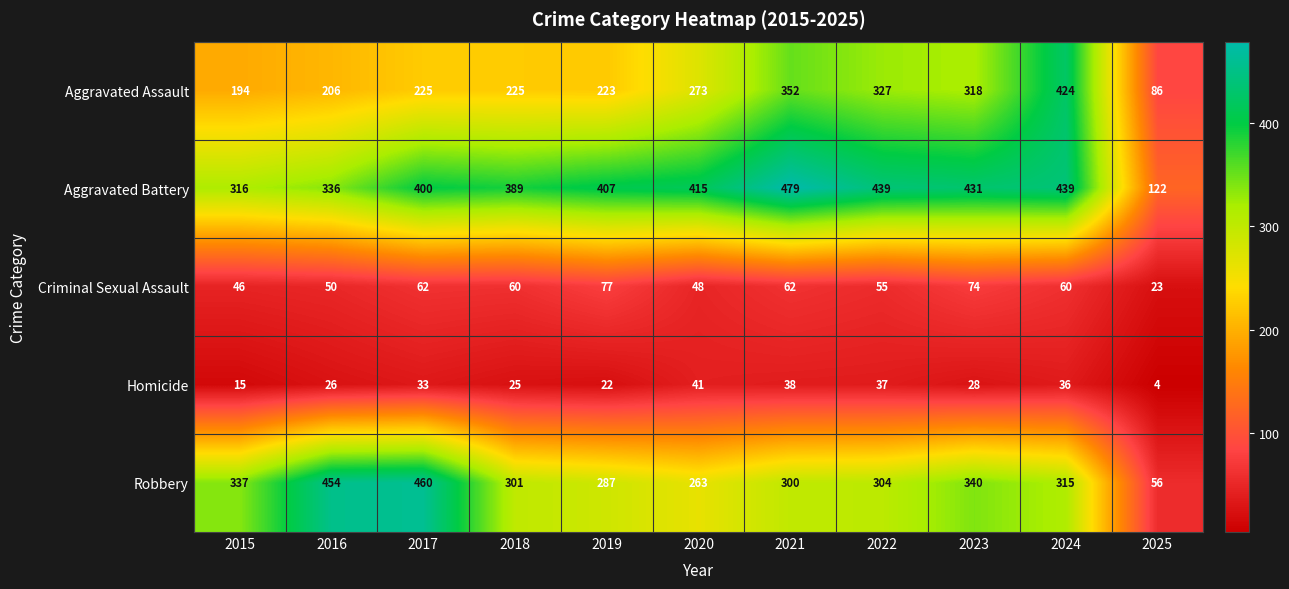

Between 2023 and 2025, which series saw the biggest shift?

Aggravated Battery